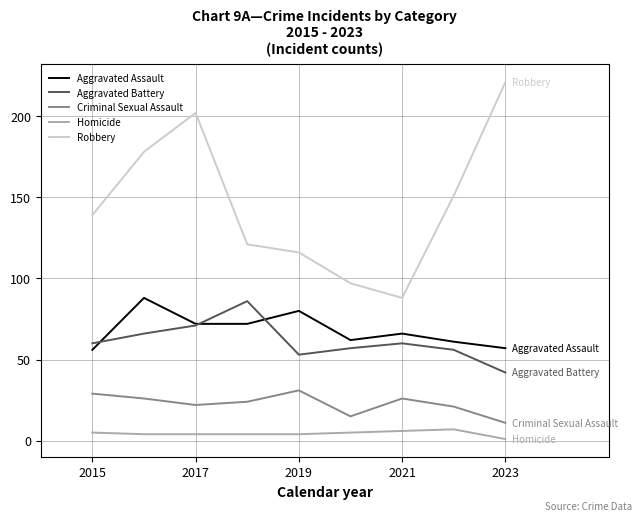

Which series has the widest spread of values?

Robbery